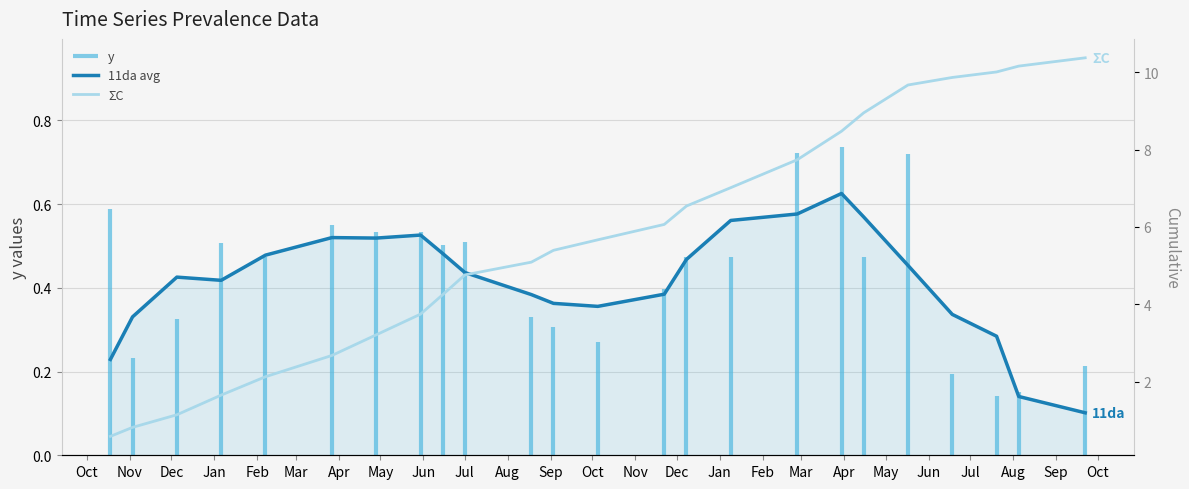

Is the value of ΣC at Aug greater than the value of 11da avg at Jan?

Yes